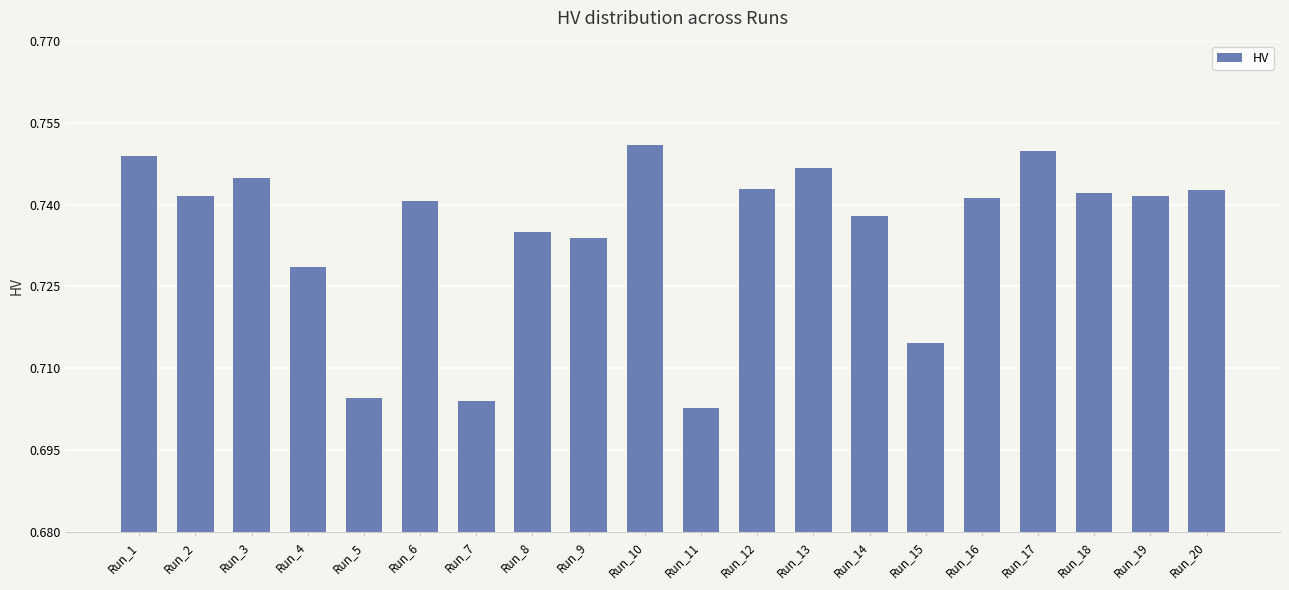

What is the sum of all values?

14.7